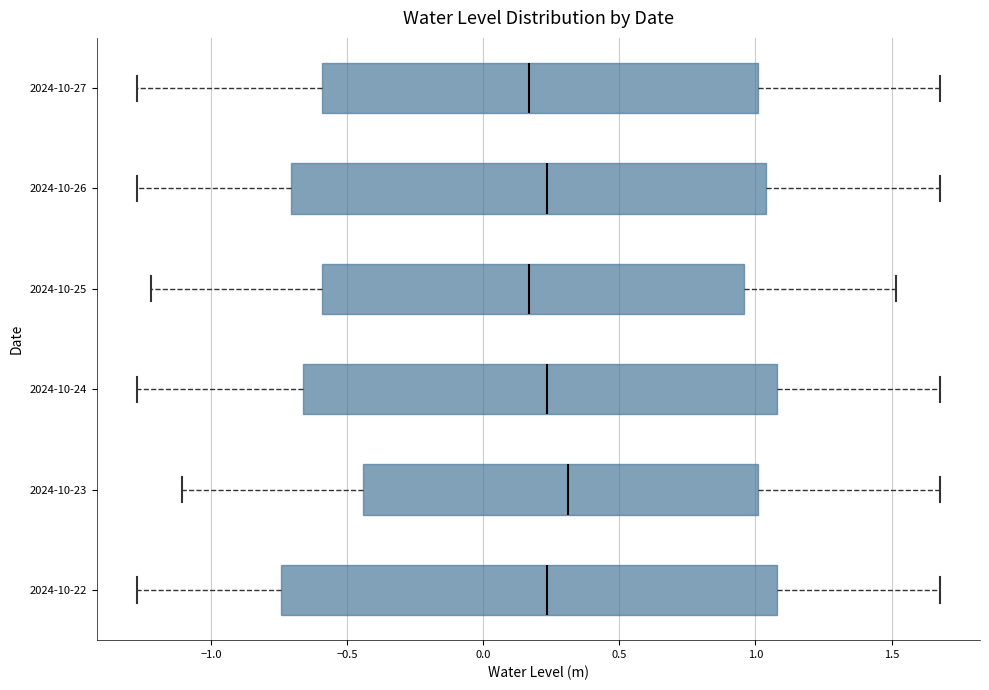

Reading bottom to top, read every box against the x-axis: the position of its median line, the range the box covers, and the ends of its whiskers. The values are not printed on the chart, so give them approximately, as read against the axis.

2024-10-22: median 0.25, box -0.75 to 1.10, whiskers -1.25 to 1.70
2024-10-23: median 0.30, box -0.45 to 1.00, whiskers -1.10 to 1.70
2024-10-24: median 0.25, box -0.65 to 1.10, whiskers -1.25 to 1.70
2024-10-25: median 0.15, box -0.60 to 0.95, whiskers -1.20 to 1.50
2024-10-26: median 0.25, box -0.70 to 1.05, whiskers -1.25 to 1.70
2024-10-27: median 0.15, box -0.60 to 1.00, whiskers -1.25 to 1.70